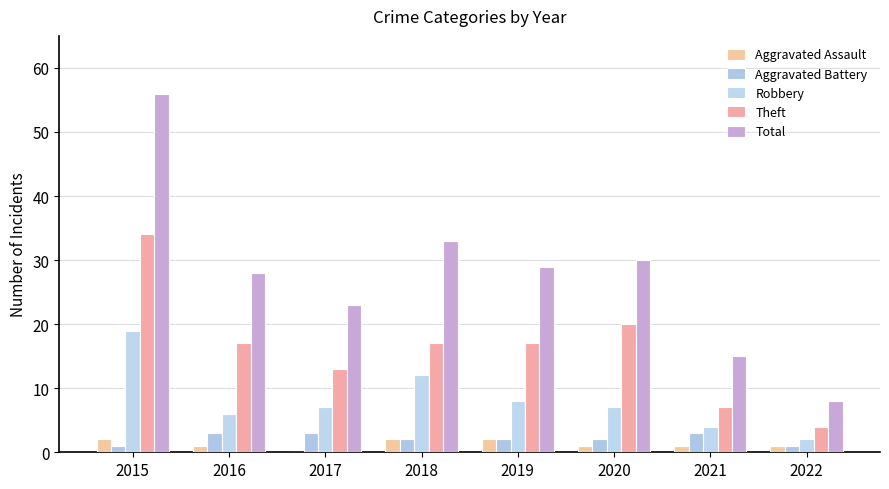

Is it true that Total equals 13 at 2022?

False